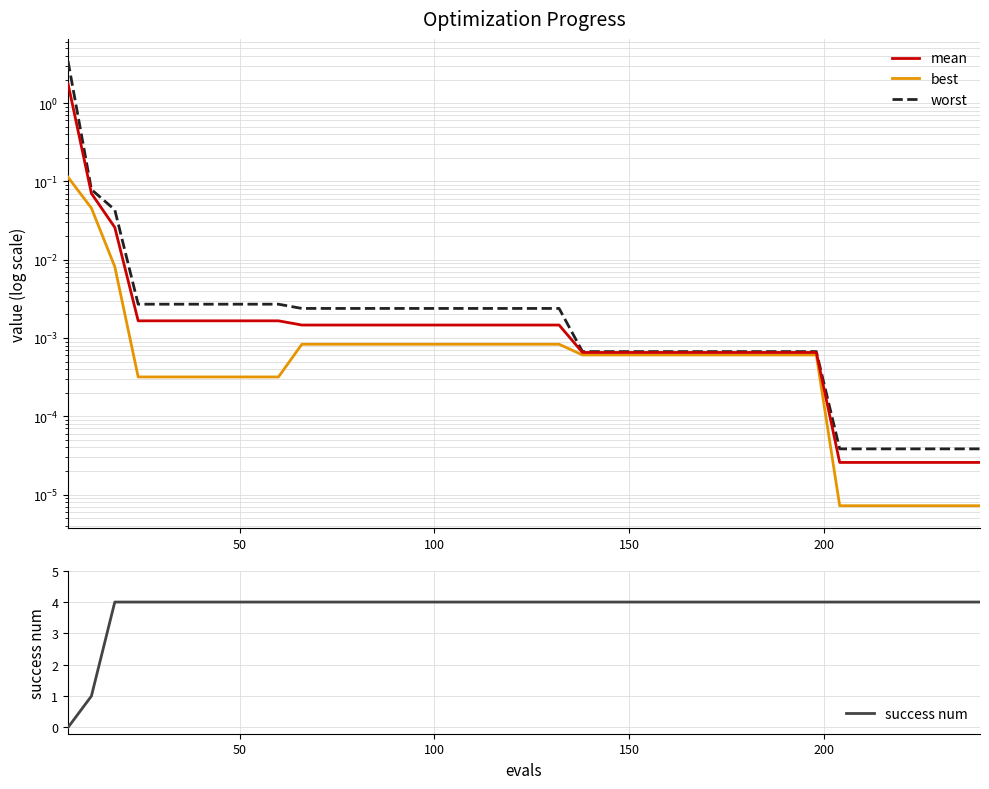

Is it true that worst equals 0.0 at 50?

False